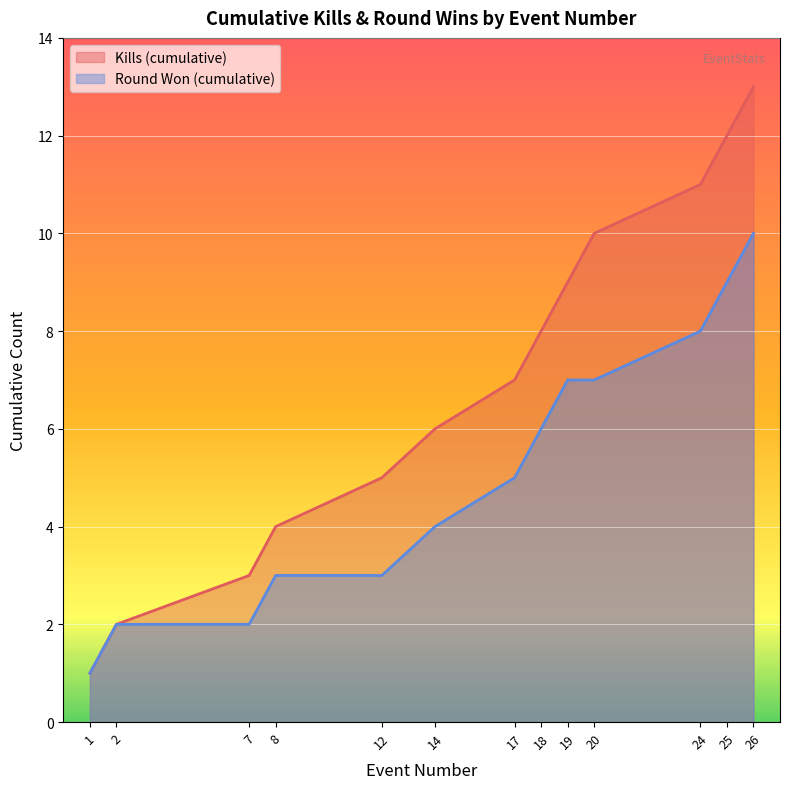

Where does the Kills (cumulative) series first go above 7?

18